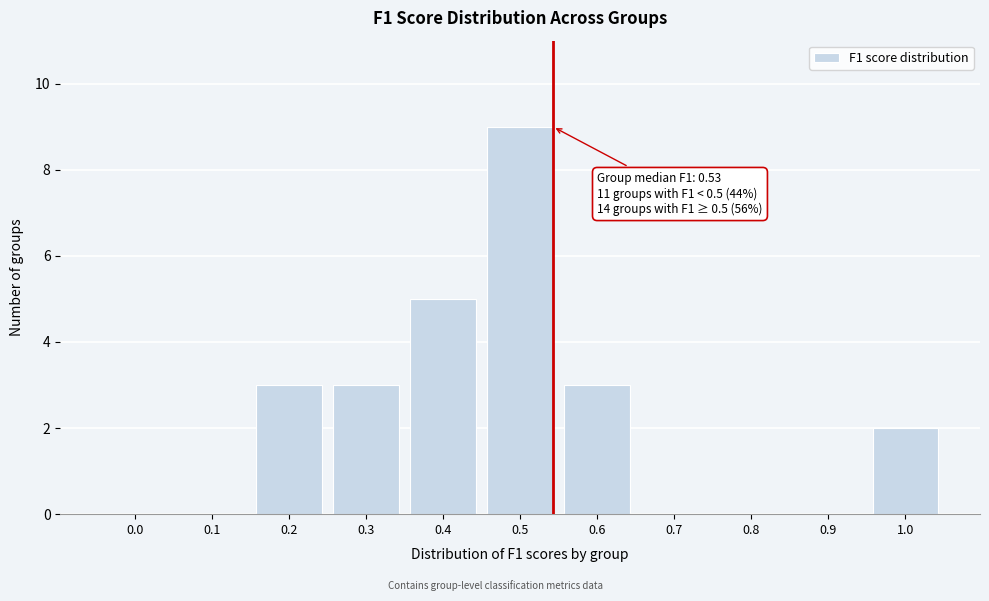

Reading left to right, extract all data points from this chart.

0.0=0	0.1=0	0.2=3	0.3=3	0.4=5	0.5=9	0.6=3	0.7=0	0.8=0	0.9=0	1.0=2